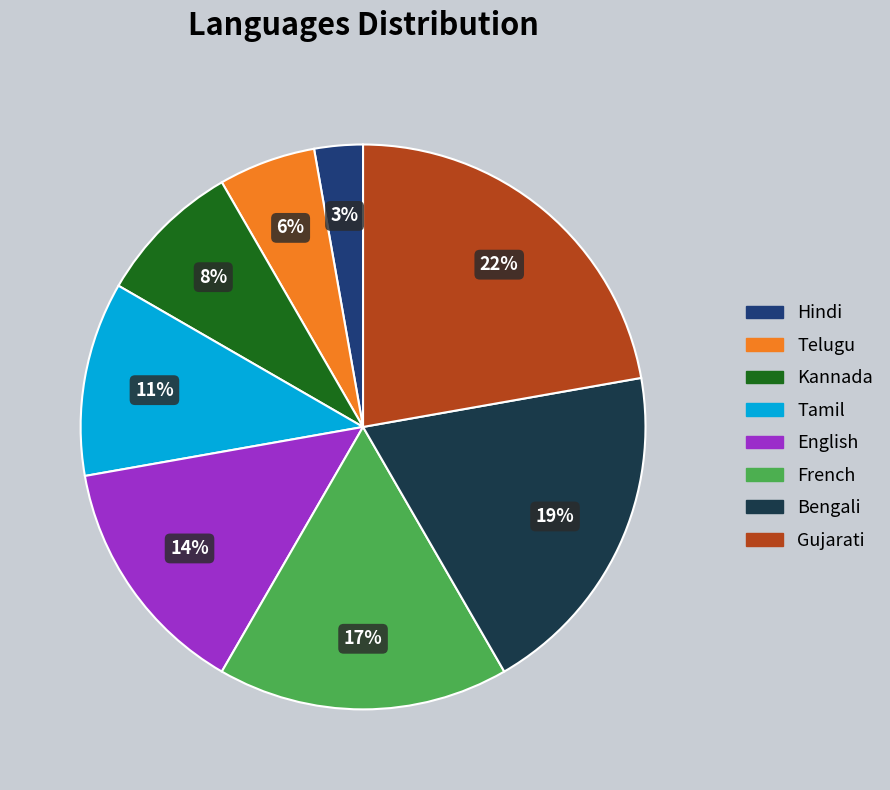

How many segments does this pie chart have?

8